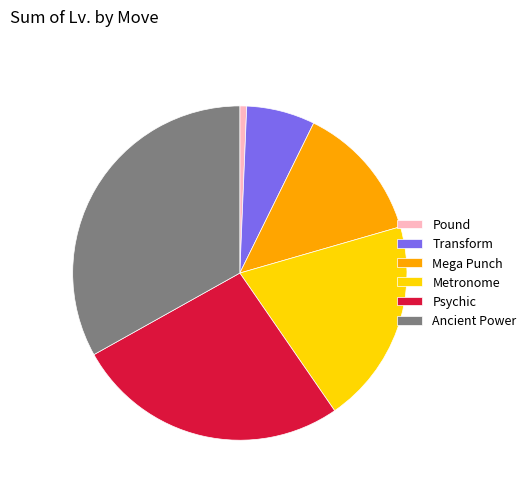

How many segments does this pie chart have?

6